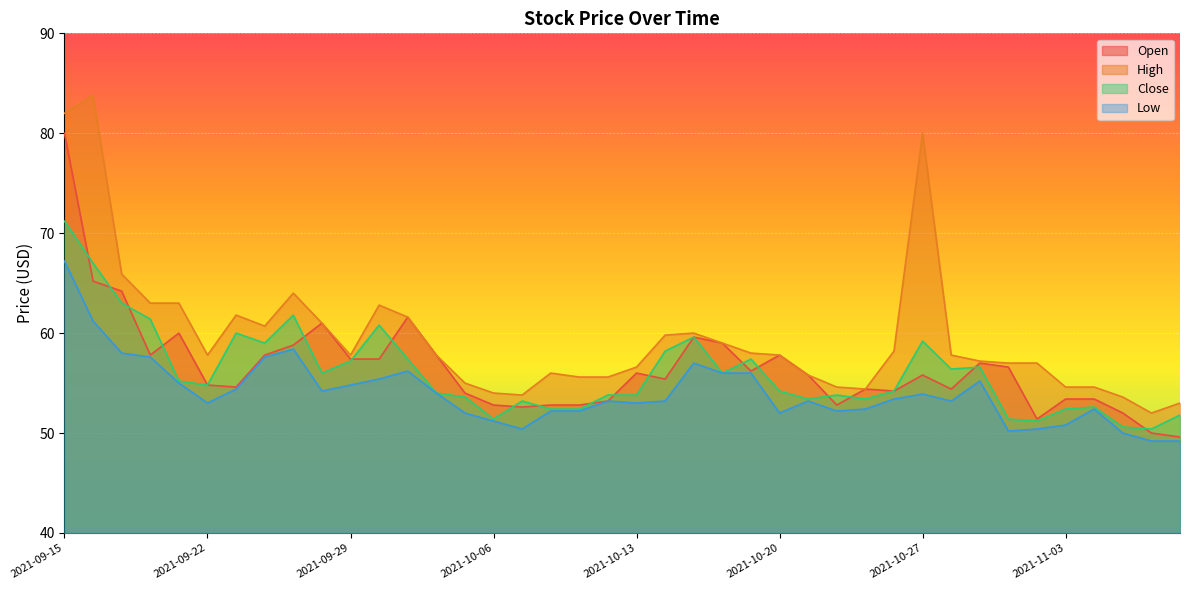

At which label does Close first exceed 54?

2021-09-15